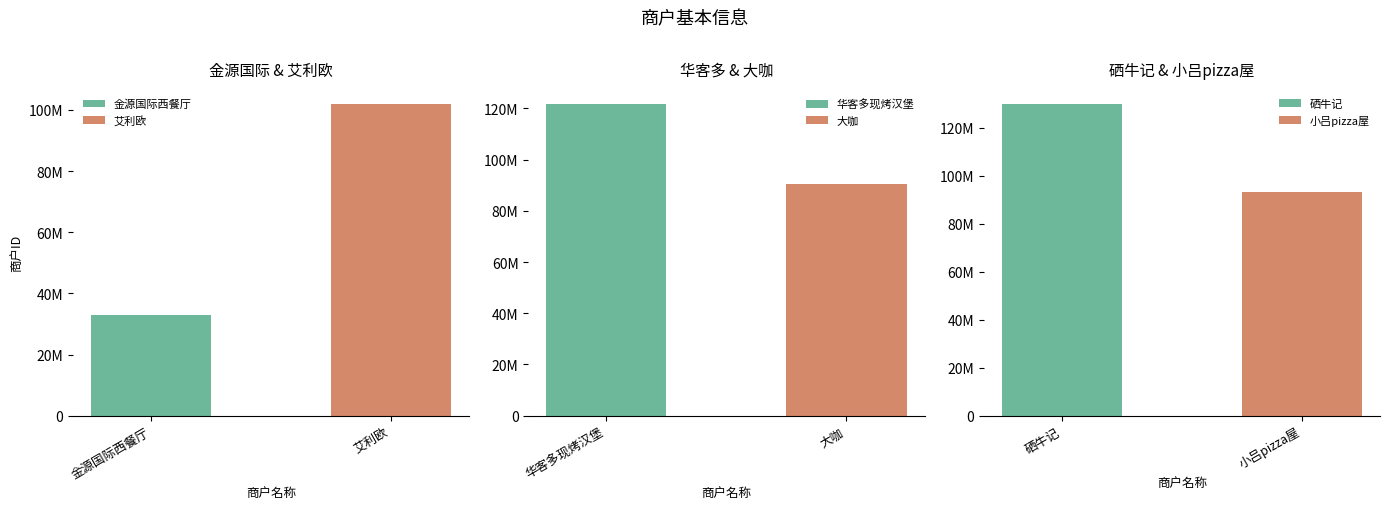

The value at 华客多现烤汉堡 is 121547480. True or false?

True